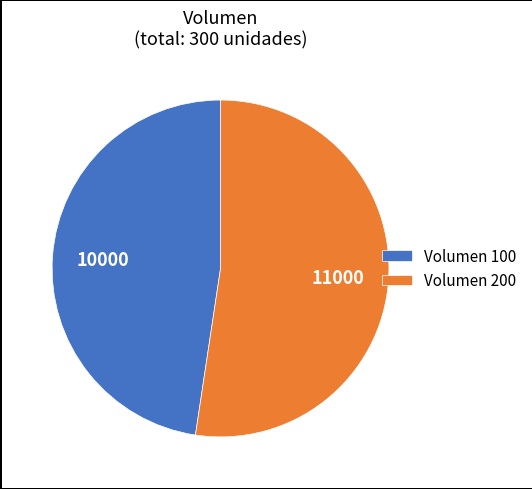

Which slice represents more than half of the pie?

Volumen 200